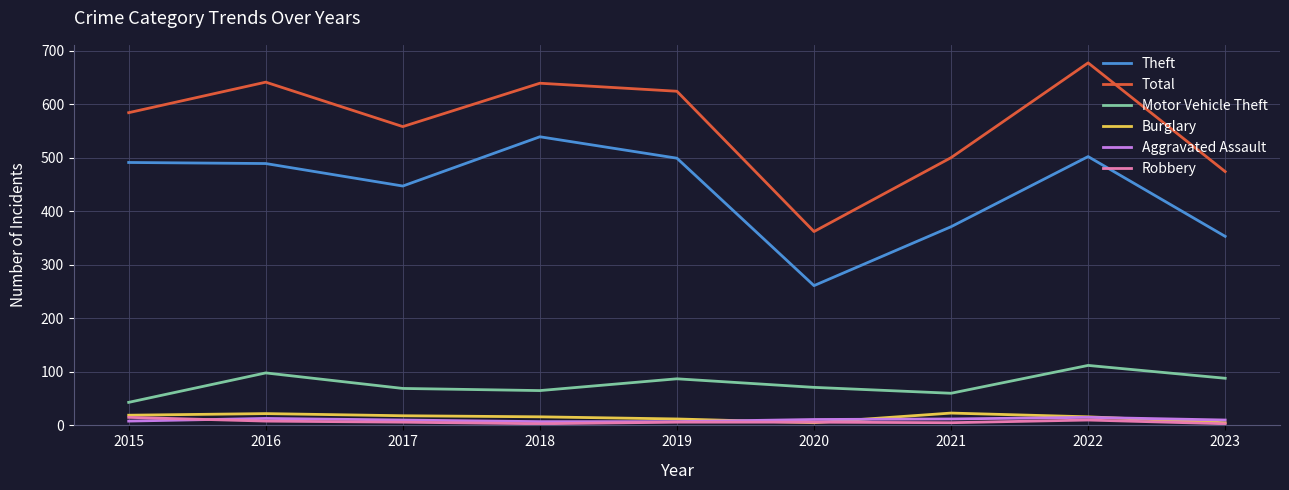

What is the difference between the highest and lowest values at 2023?

471